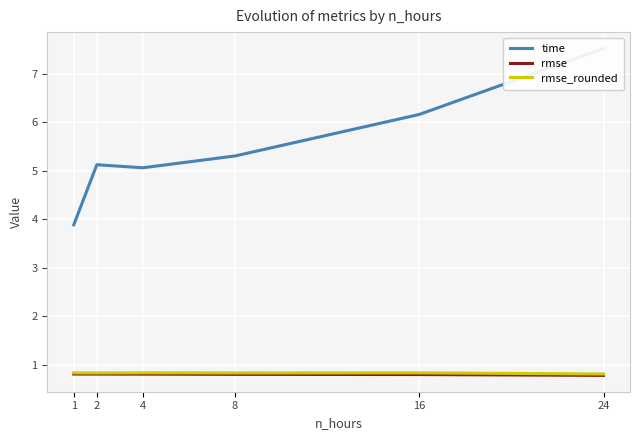

How many lines are shown in the chart?

3